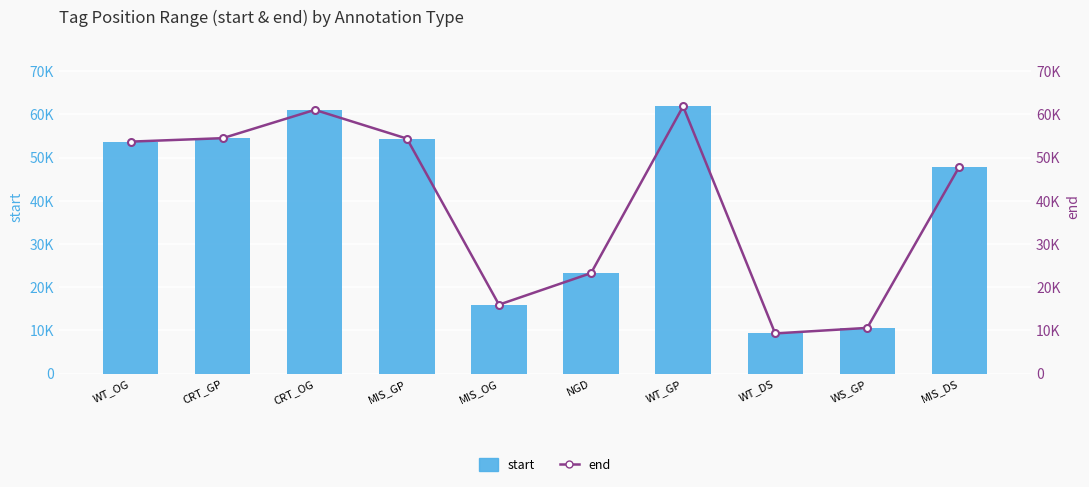

Which category has the lowest value across all series?

WT_DS